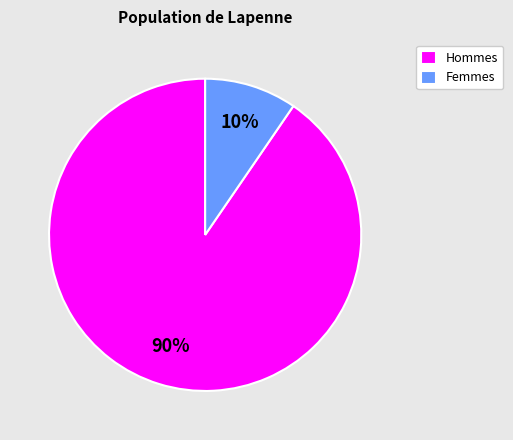

Is it true that Femmes is 10% of the pie?

True